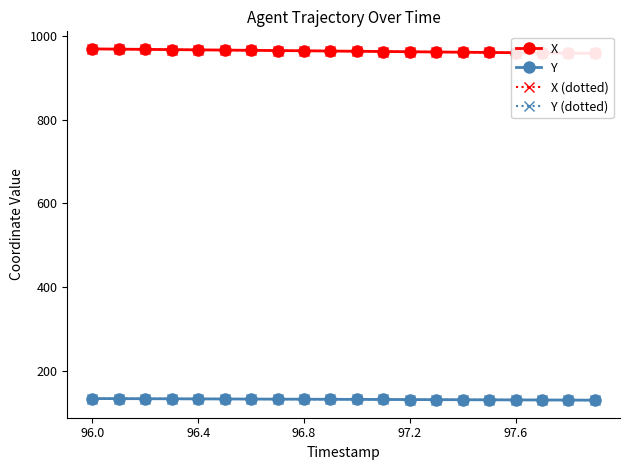

What is the average value of the X (dotted) series?

963.3